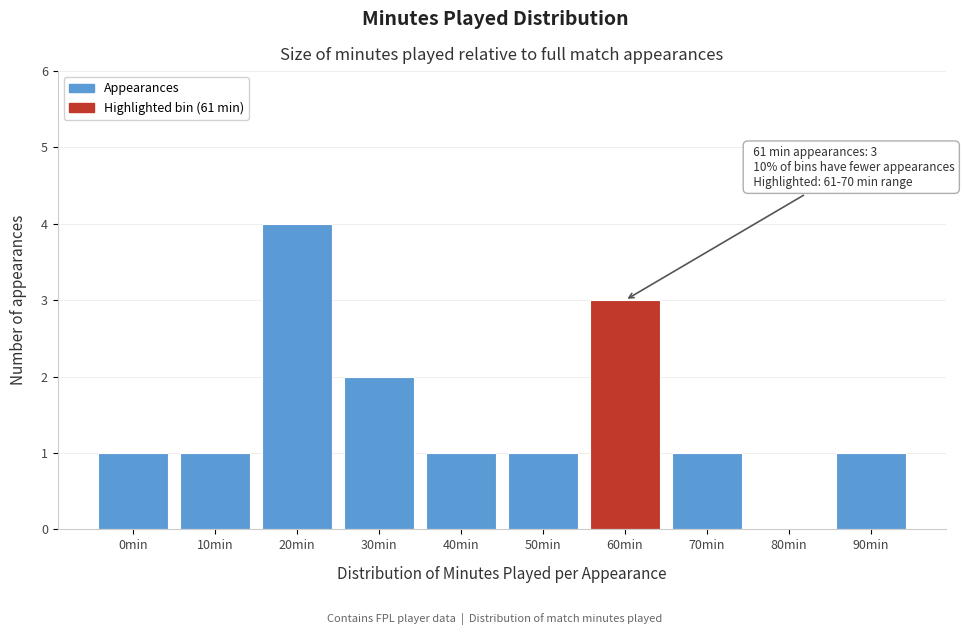

Reading left to right, extract all data points from this chart.

0min=1	10min=1	20min=4	30min=2	40min=1	50min=1	60min=3	70min=1	80min=0	90min=1